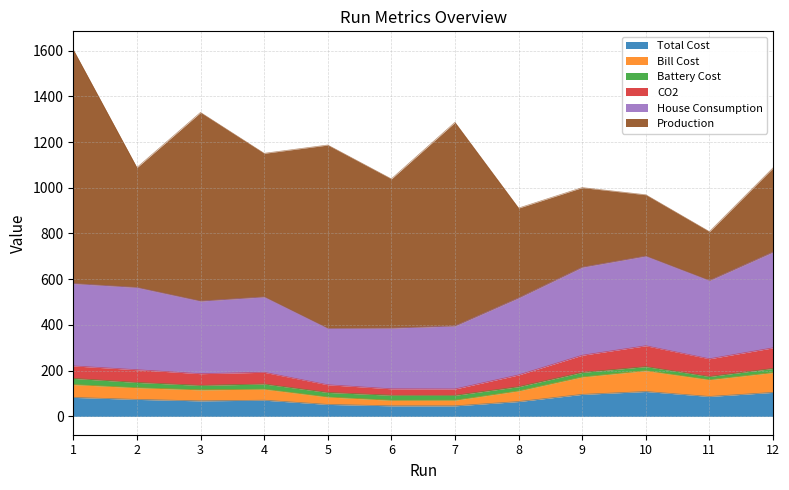

What are all the series names shown in the legend?

Total Cost, Bill Cost, Battery Cost, CO2, House Consumption, Production